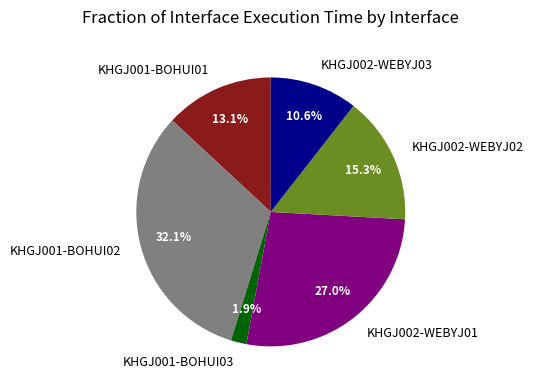

How many slices are in this pie chart?

6